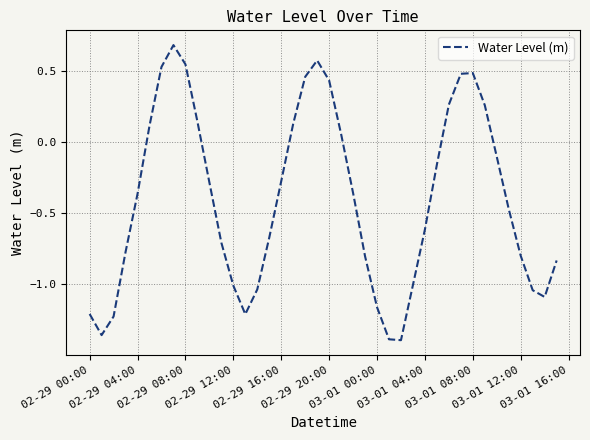

What is the maximum value shown in the chart?

0.7